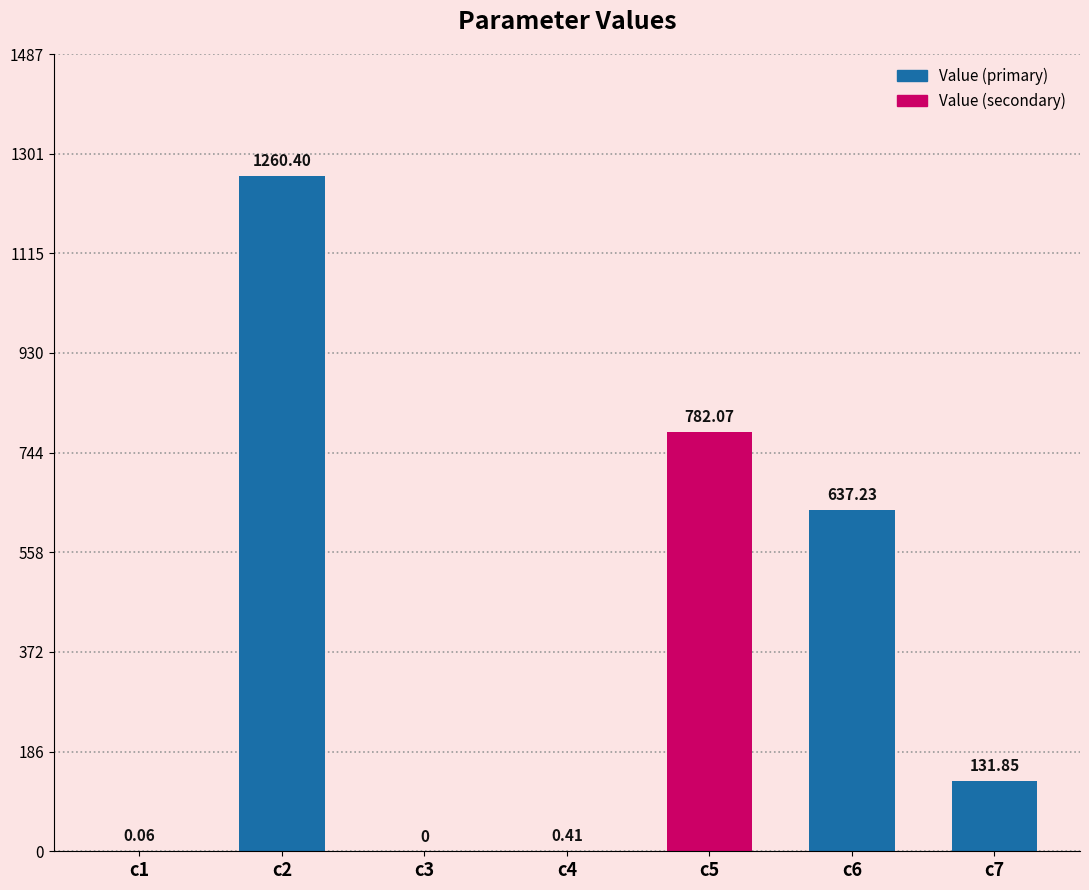

What is the sum of the values at c5 and c6?

1419.3